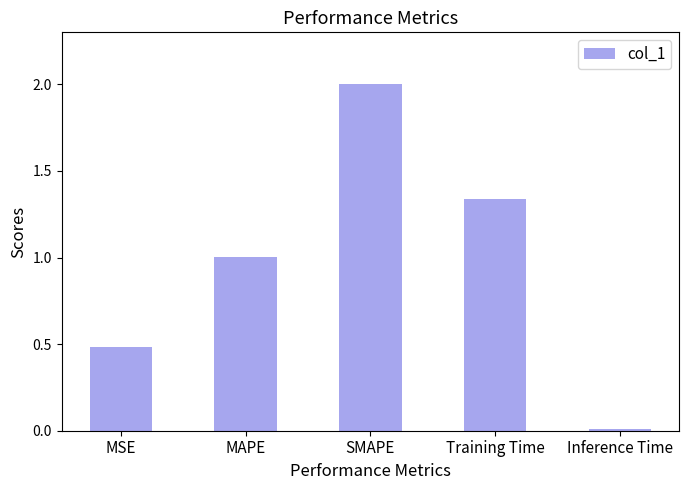

List the labels in order of value, largest first.

SMAPE, Training Time, MAPE, MSE, Inference Time